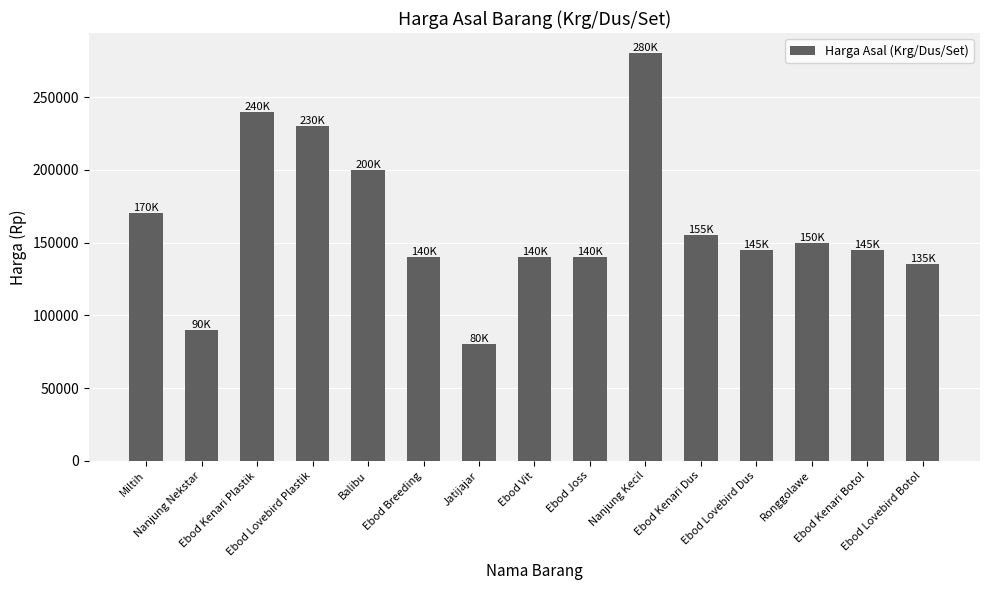

What is the minimum value shown in the chart?

80000